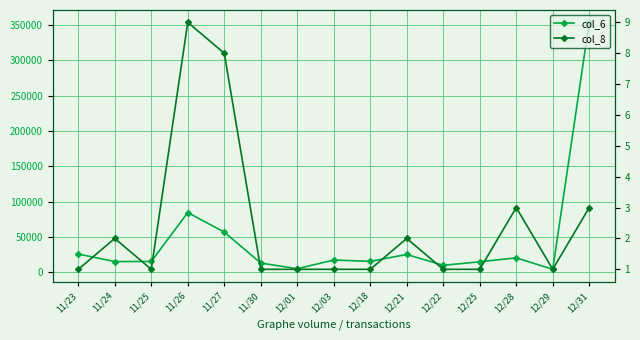

Which category has the lowest value in the col_6 series?

12/29